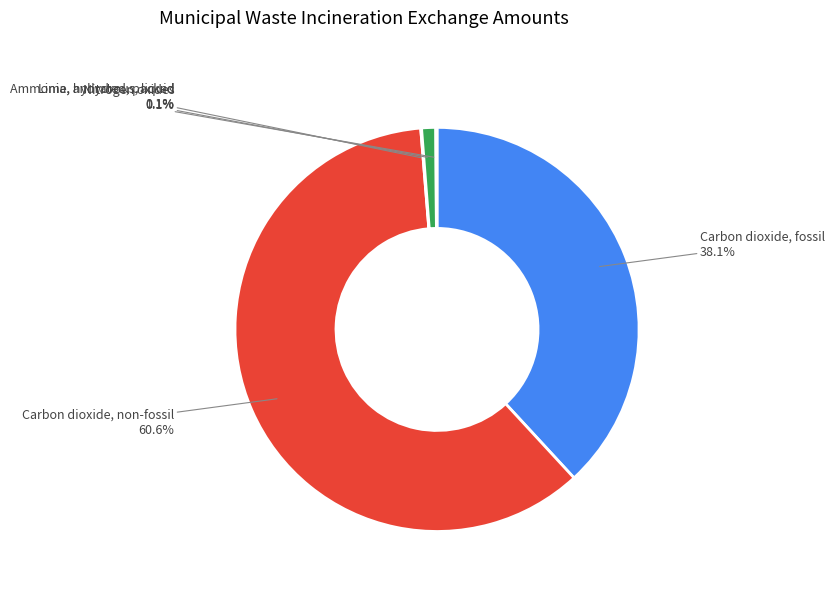

Is there any slice that represents more than half of the pie?

Yes